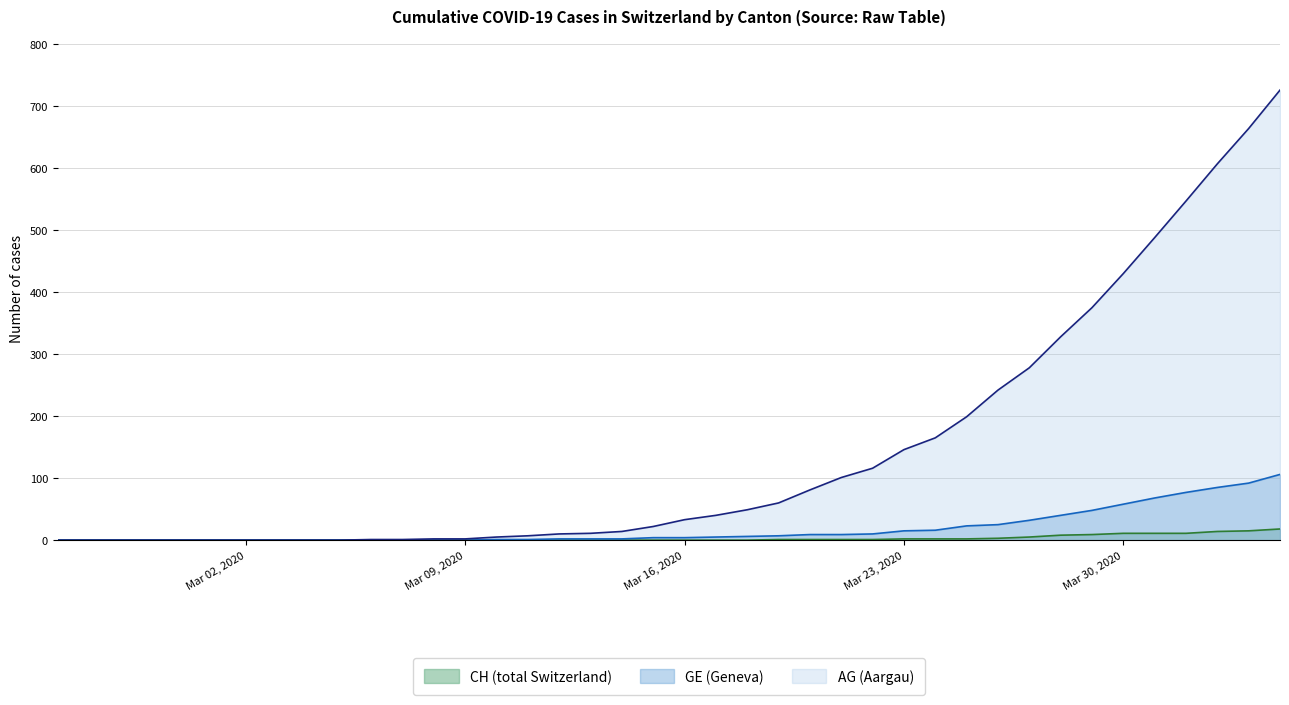

What is the sum of all GE values?

747